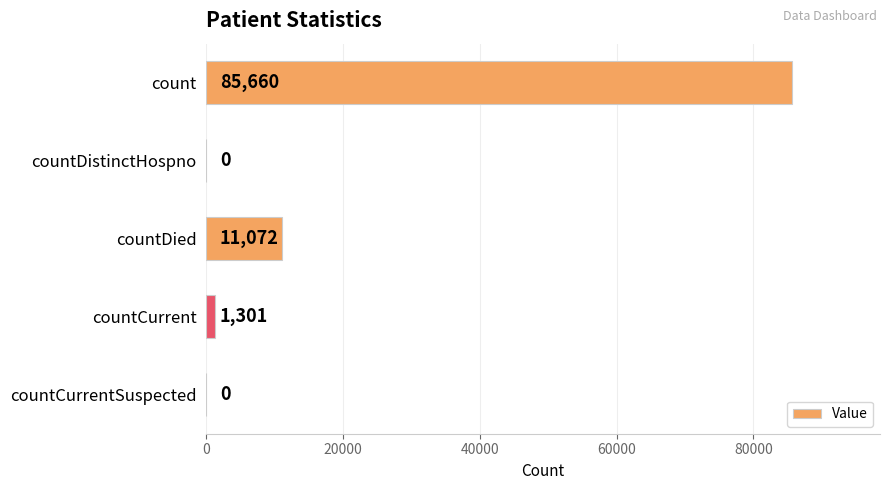

What is the sum of all values?

98033